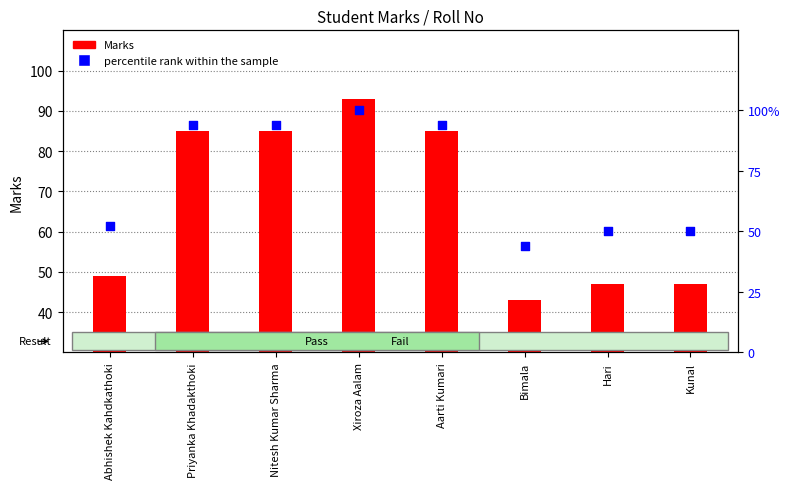

At which category is the sum across all series the highest?

Xiroza Aalam